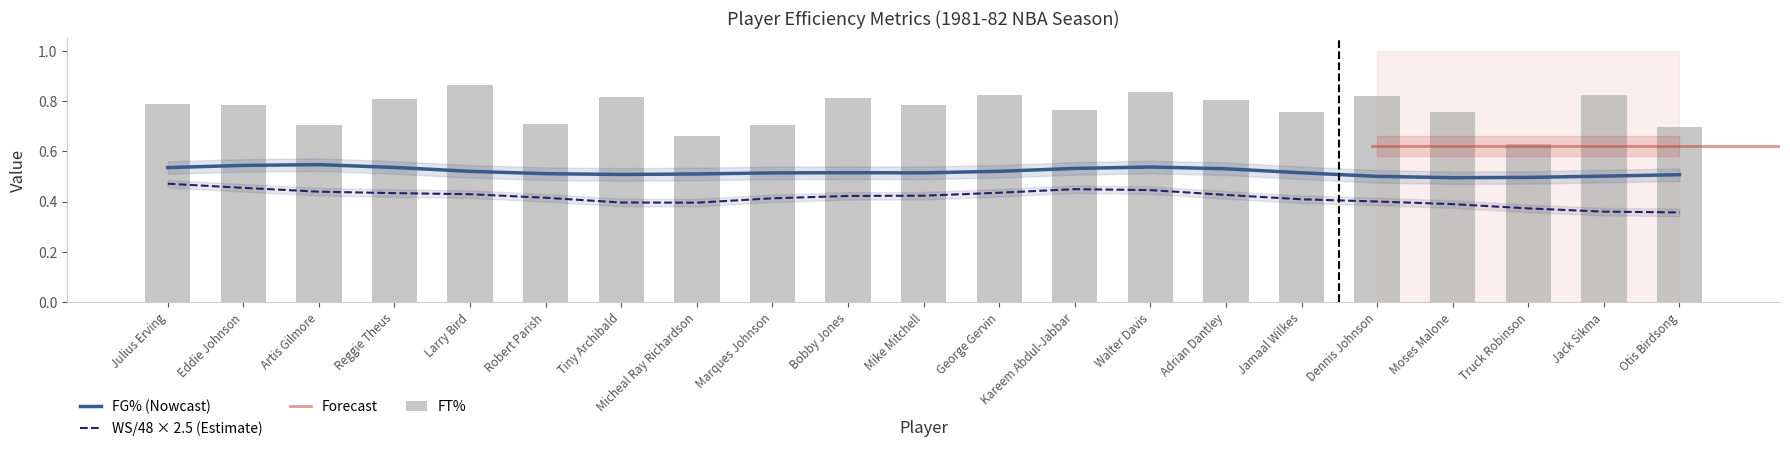

Does the chart contain stacked bars?

No